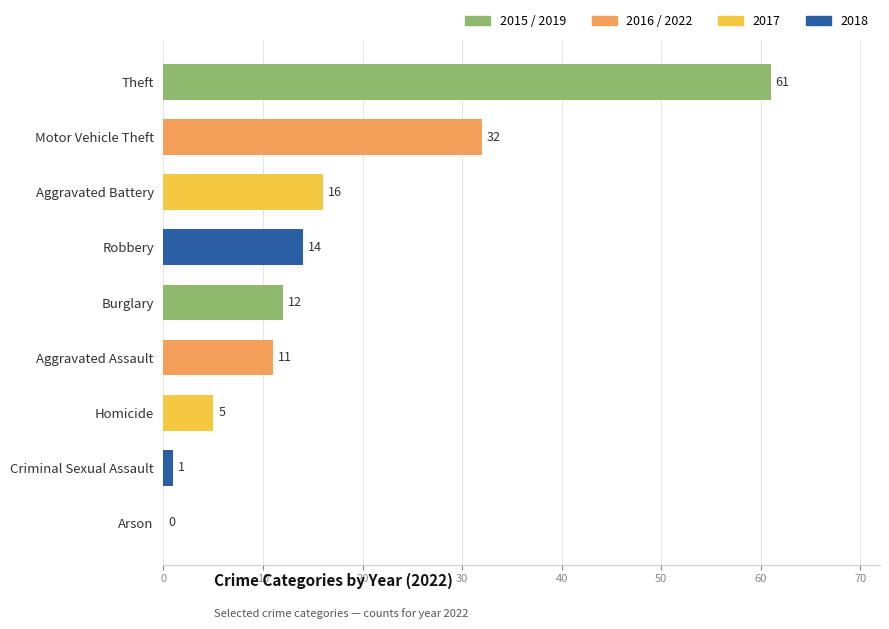

At which label is the value closest to 30?

Motor Vehicle Theft